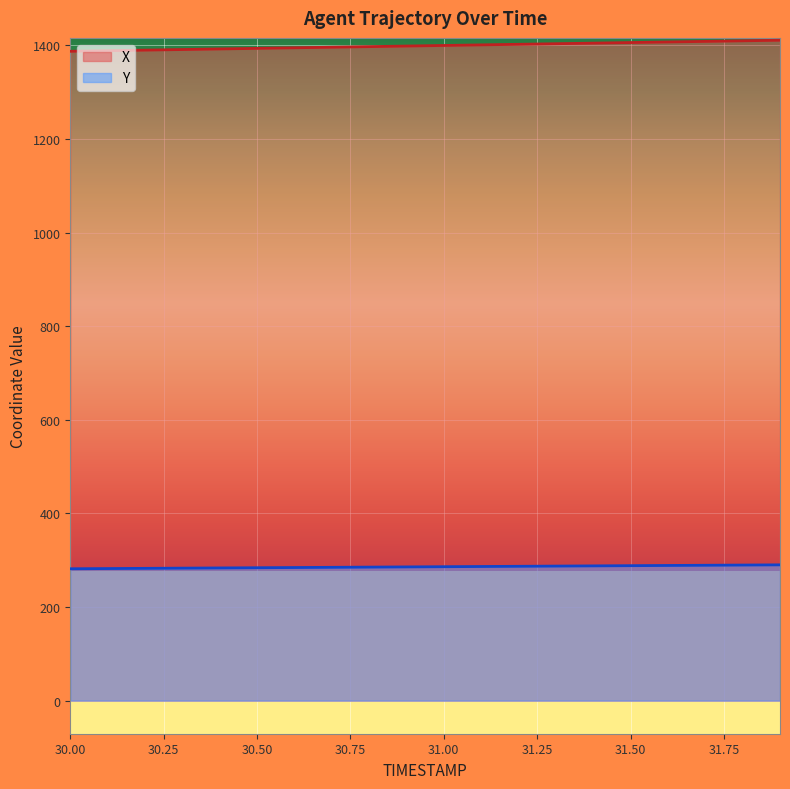

What is the sum of all X values?

27987.7